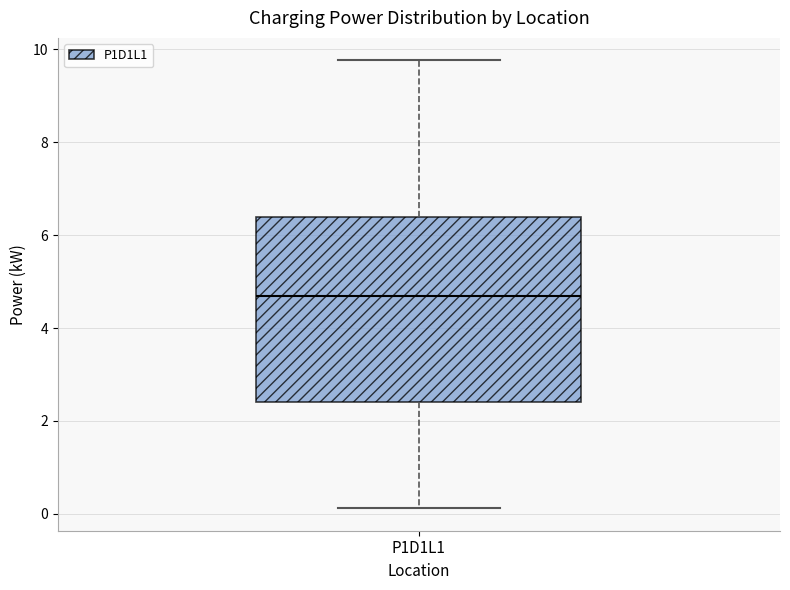

Read this box plot against the y-axis: the position of the median line, the range covered by the box, and the ends of both whiskers. The values are not printed on the chart, so give them approximately, as read against the axis.

median 4.6, box 2.4 to 6.4, whiskers 0.2 to 9.8